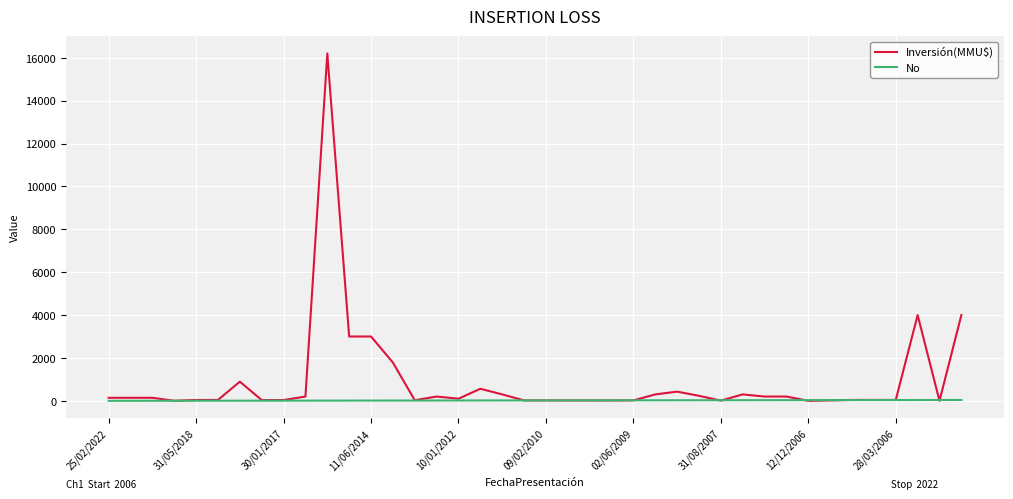

Which series has the largest range (max minus min)?

Inversión(MMU$)